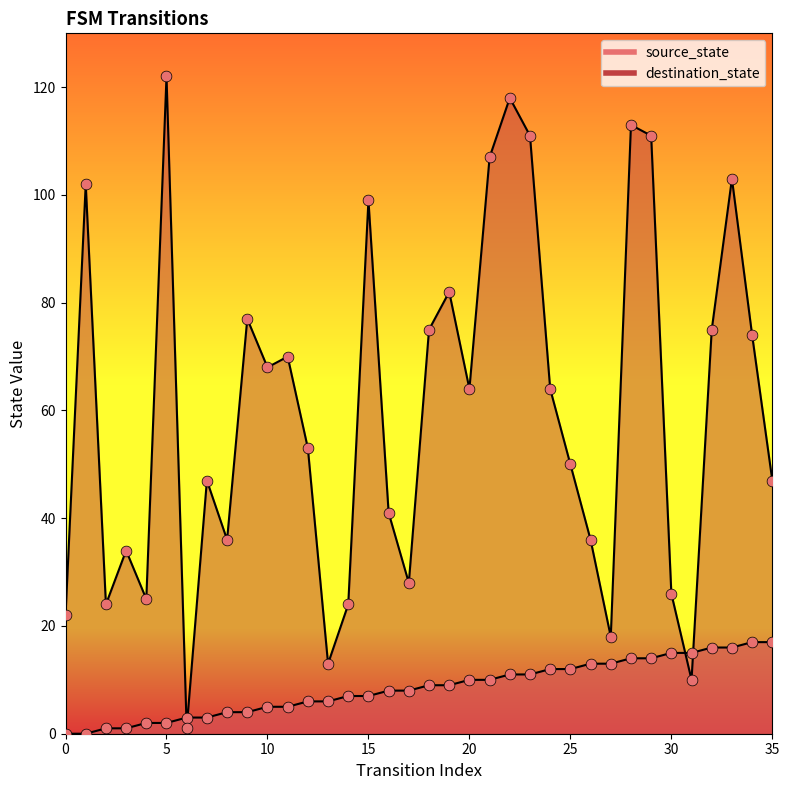

Which series has the largest total across all categories?

destination_state